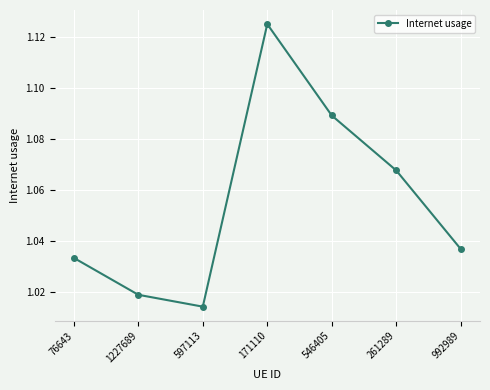

List the labels in order of value, largest first.

171110, 546405, 261289, 992989, 76643, 1227689, 597113